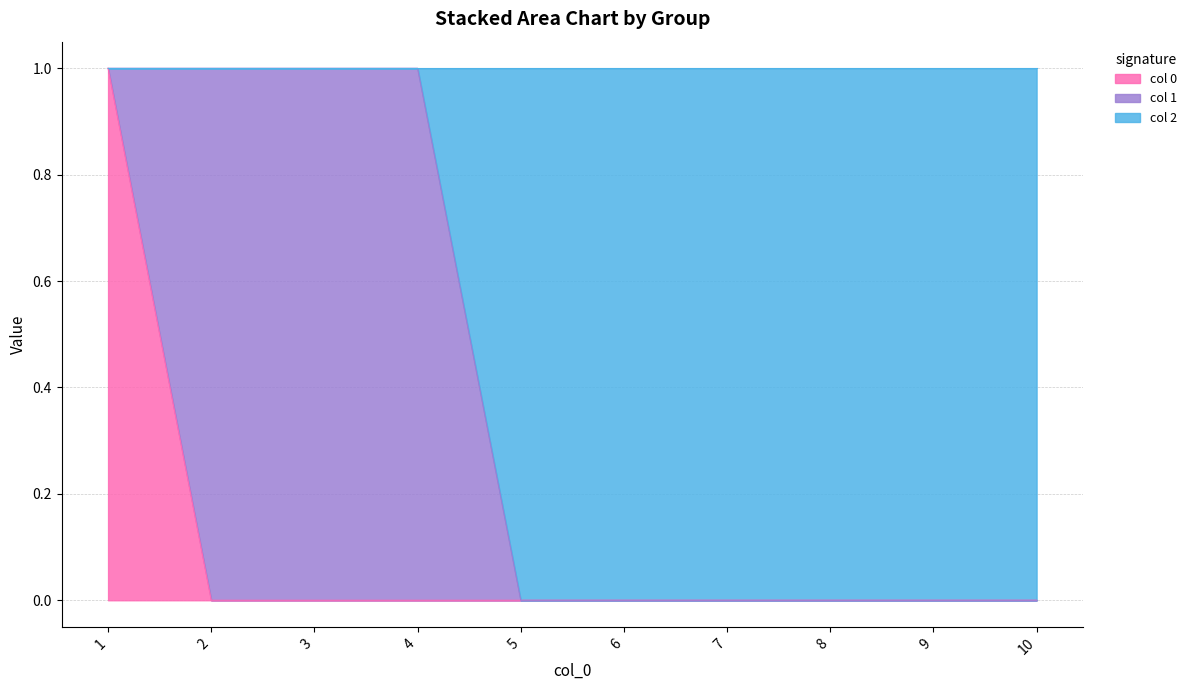

How many 0 values are between 0 and 1?

10